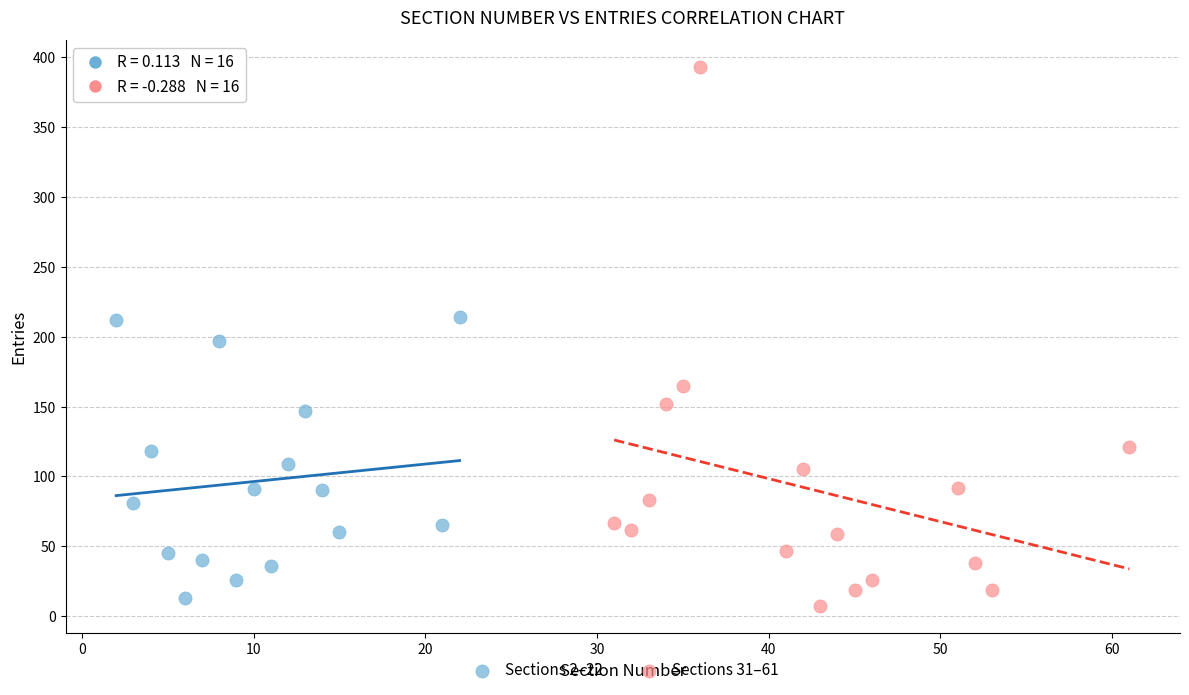

Which series contains the highest Y value?

Sections 31–61